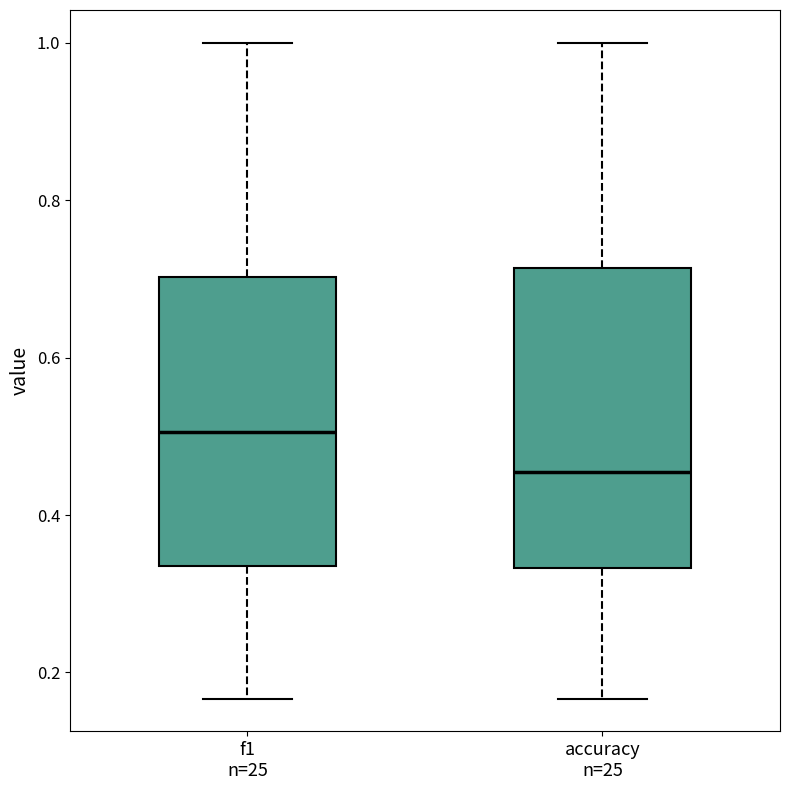

Reading left to right, transcribe this box plot: for each box, give where its median line is, the range the box spans, and where its two whiskers end, as read against the y-axis. The values are not printed on the chart, so give them approximately, as read against the axis.

f1 n=25: median 0.50, box 0.34 to 0.70, whiskers 0.16 to 1.00
accuracy n=25: median 0.46, box 0.34 to 0.72, whiskers 0.16 to 1.00